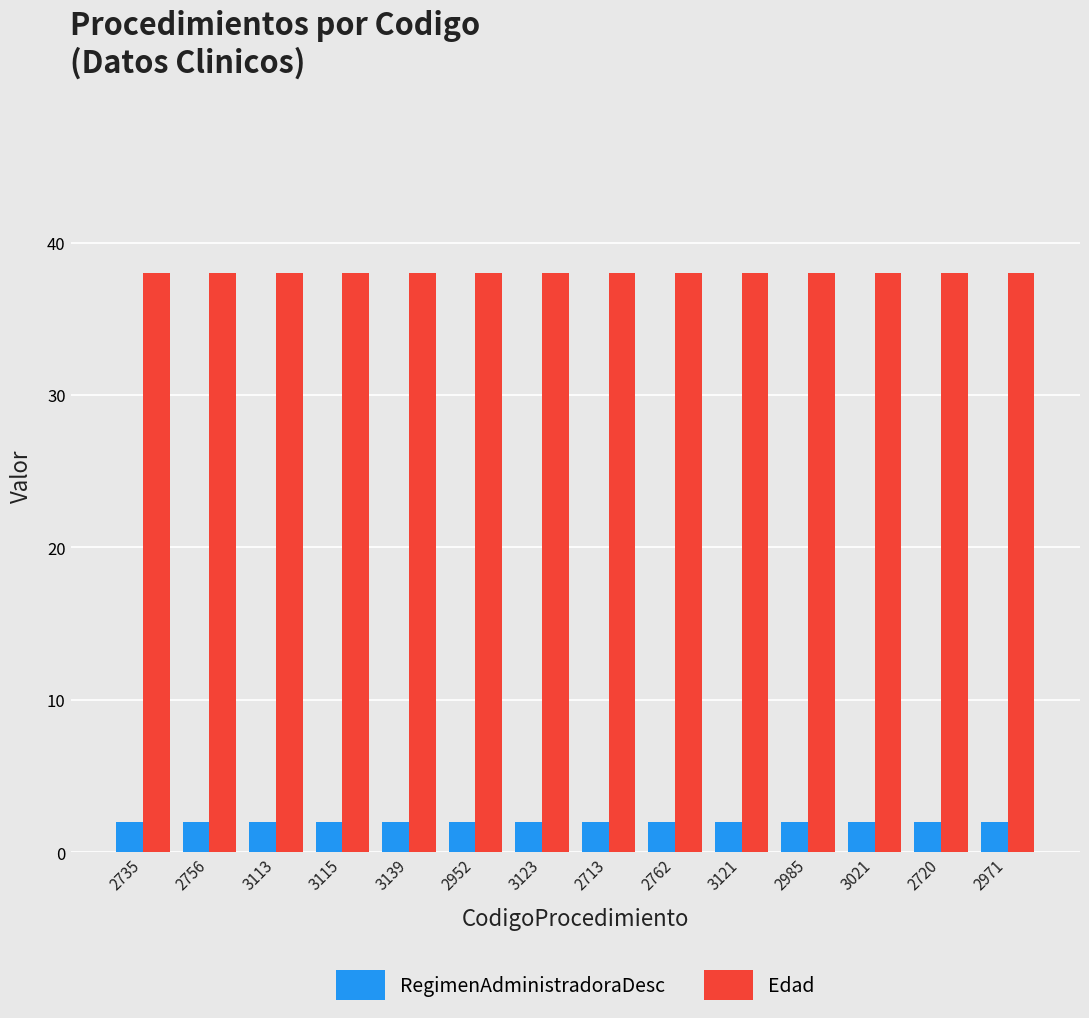

List the series in order of their peak value, highest first.

Edad, RegimenAdministradoraDesc